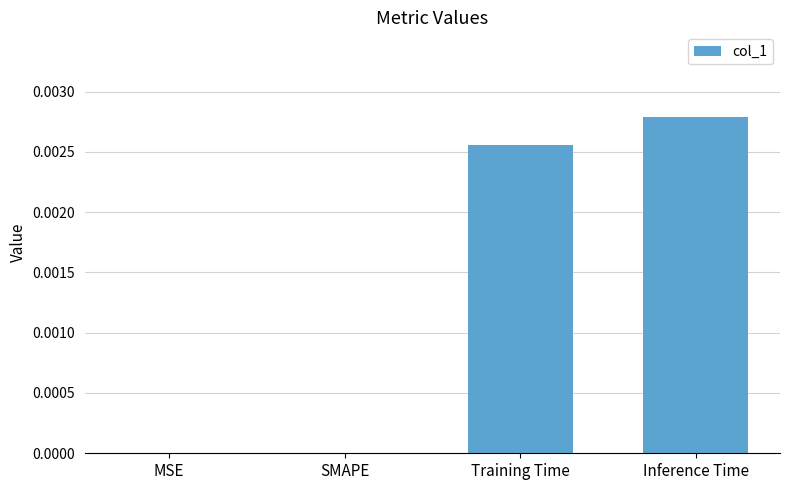

Are the bars horizontal?

No